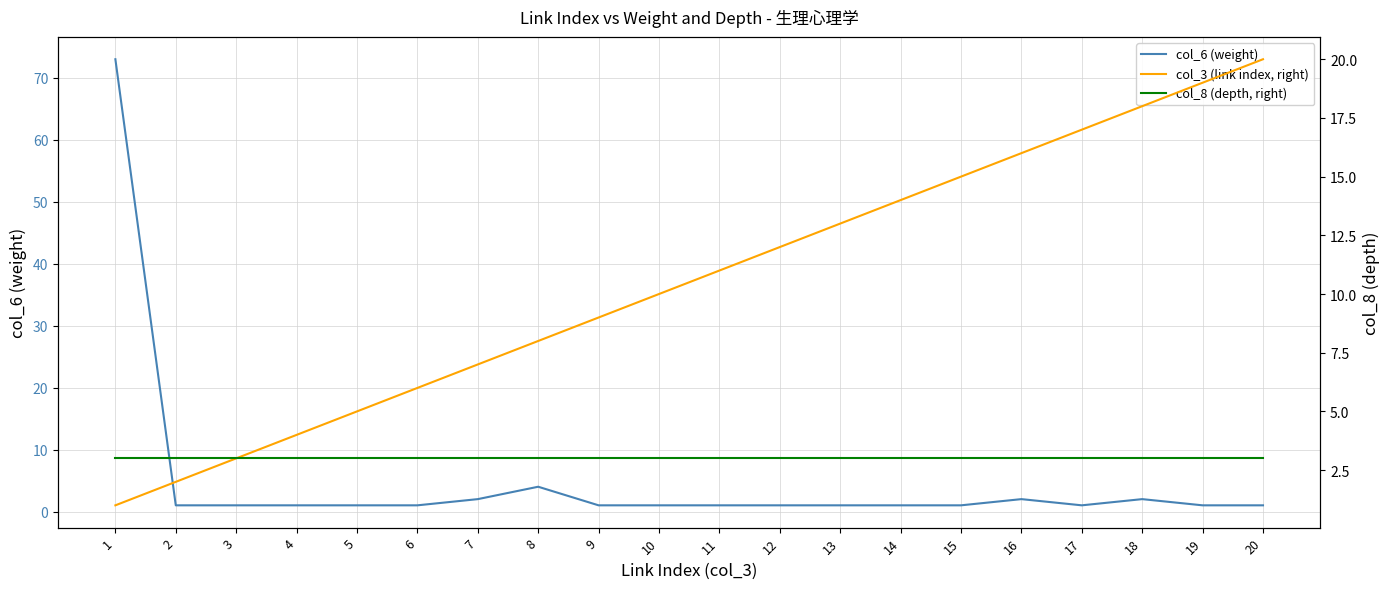

At which category does the chart reach its peak across all series?

1